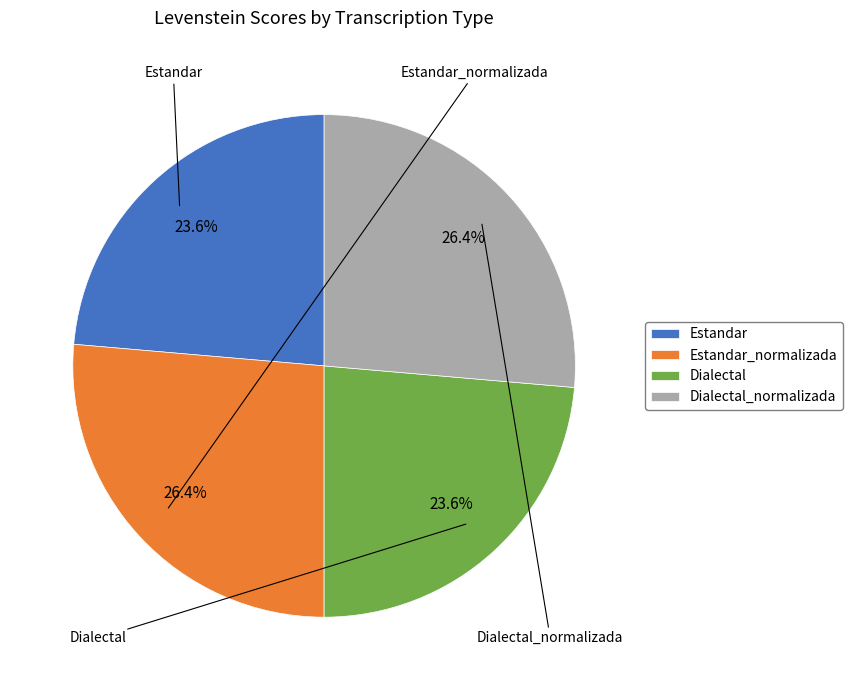

To the nearest percent, what percentage of the pie is Dialectal?

24%